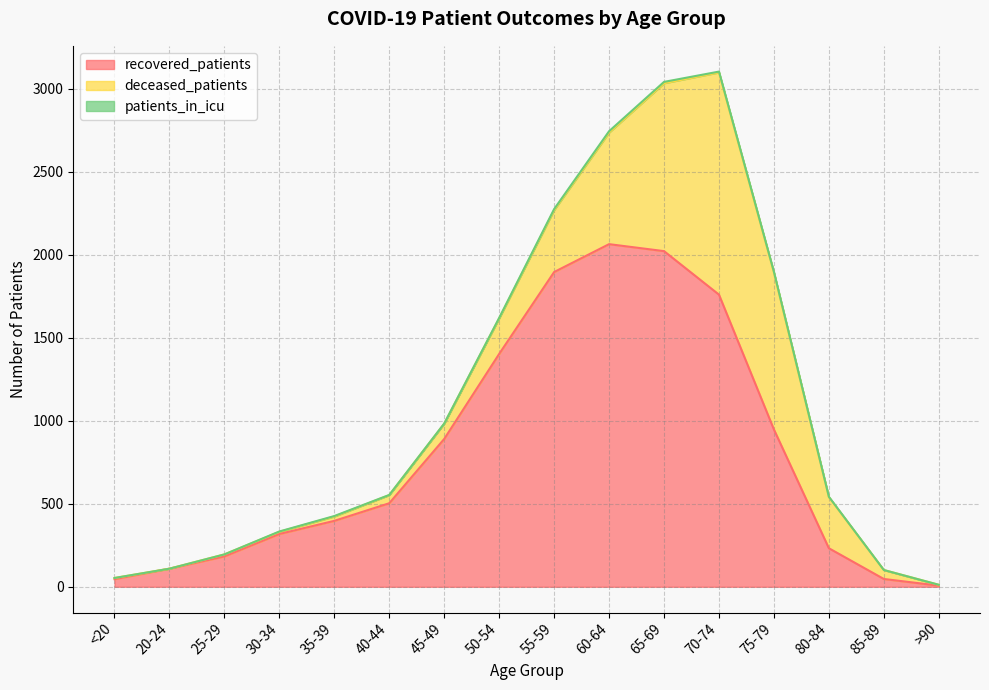

At which label does recovered_patients reach its peak?

60-64